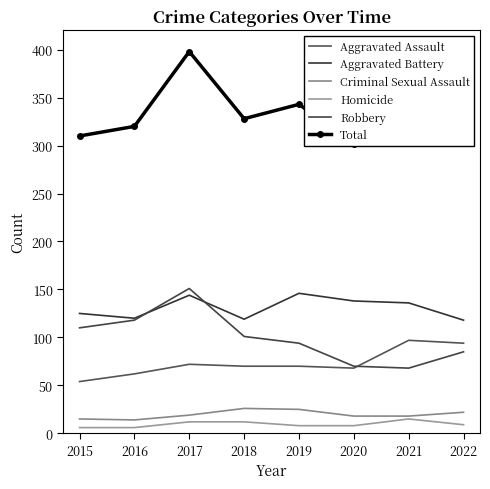

What value does the Aggravated Assault series have at 2020?

68